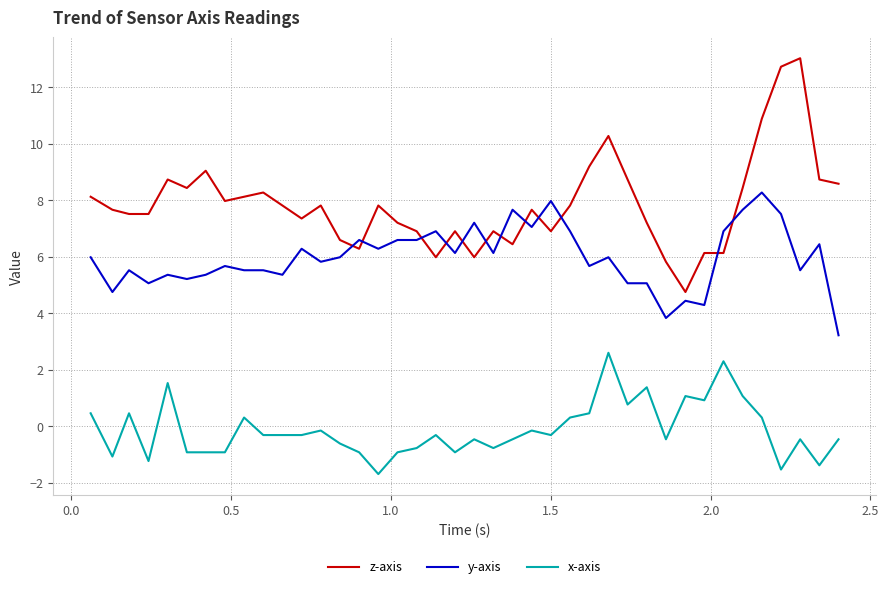

What is the maximum value shown in the chart?

13.0